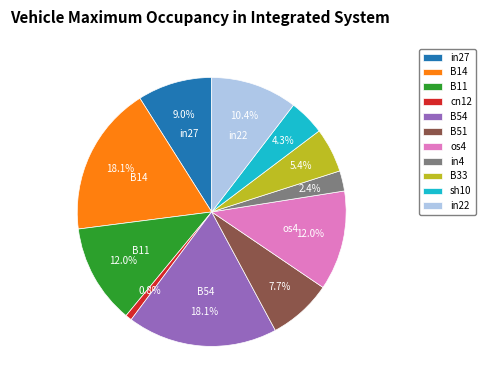

What percentage is NOT represented by cn12?

99.2%